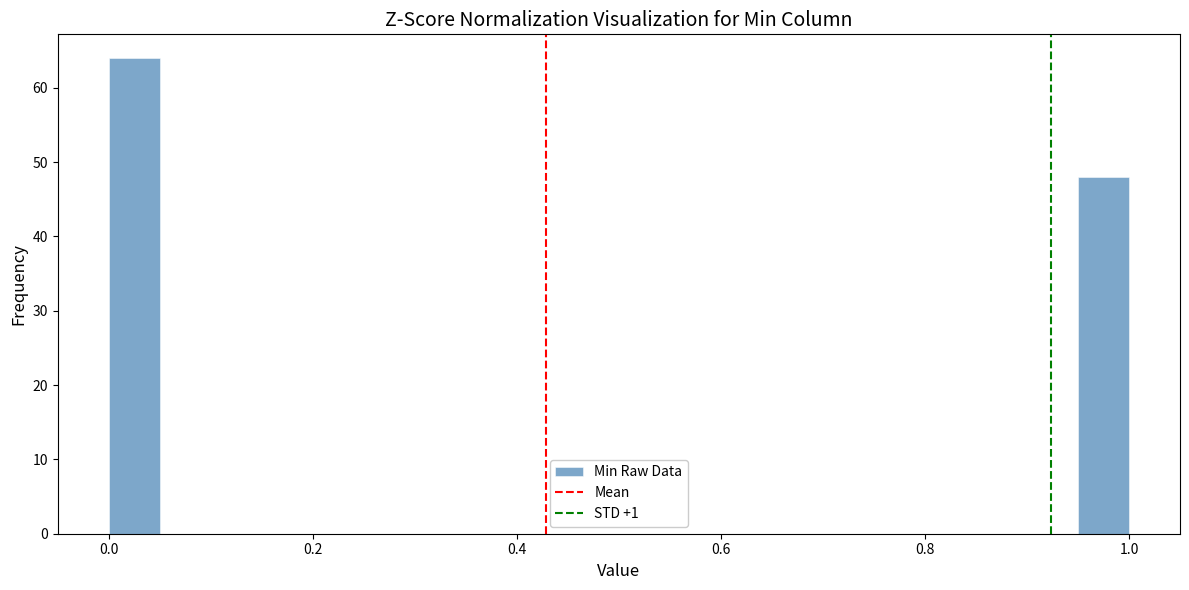

Around what value on the x-axis is the tallest bar? Give the approximate position of its centre, as read against the axis.

0.02